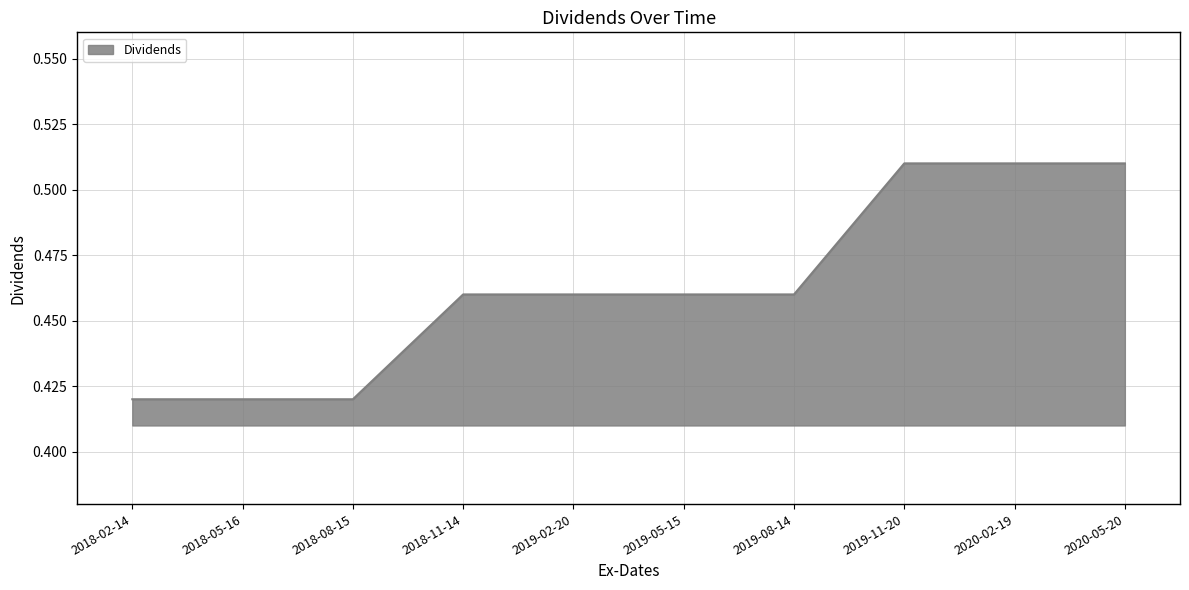

Which has a higher value, 2018-05-16 or 2020-02-19?

2020-02-19